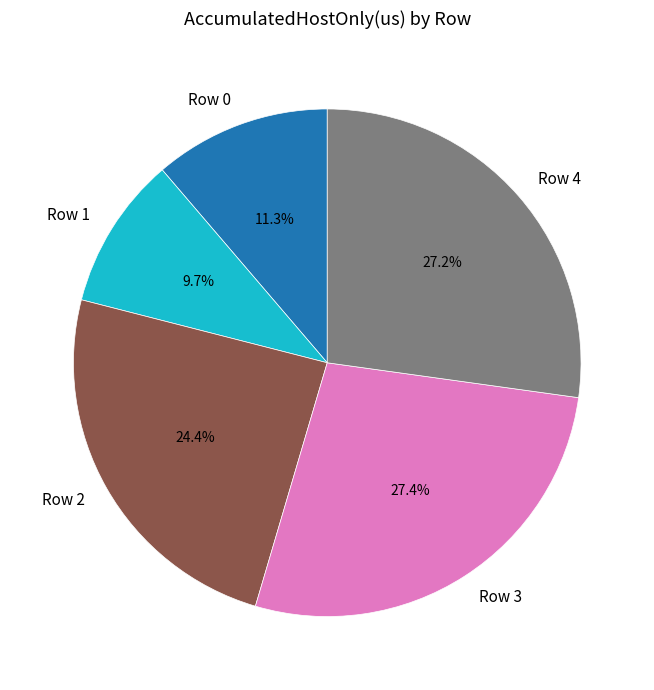

What is the ratio of the value at Row 4 to the value at Row 0?

2.4